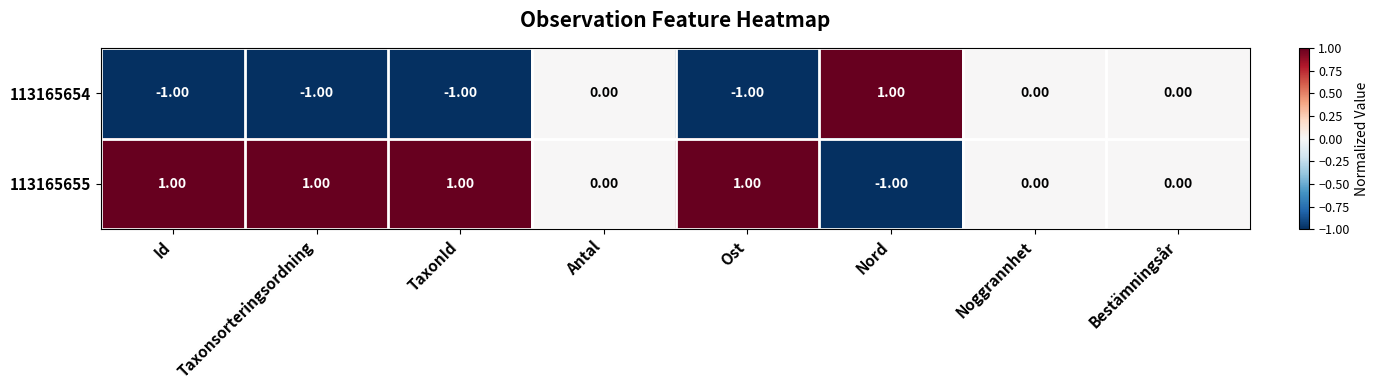

Rank the series at Id from highest to lowest value.

113165655, 113165654